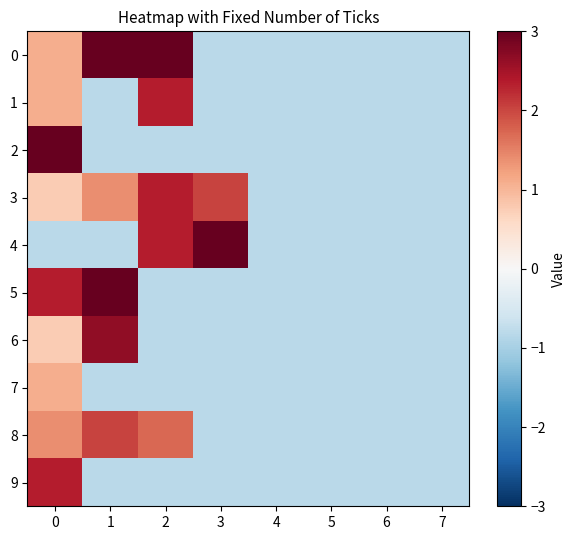

Reading left to right, extract all data points from this chart.

0: 0=1.1	1=3.0	2=3.0	3=-0.8	4=-0.8	5=-0.8	6=-0.8	7=-0.8
1: 0=1.1	1=-0.8	2=2.4	3=-0.8	4=-0.8	5=-0.8	6=-0.8	7=-0.8
2: 0=3.0	1=-0.8	2=-0.8	3=-0.8	4=-0.8	5=-0.8	6=-0.8	7=-0.8
3: 0=0.8	1=1.4	2=2.4	3=2.0	4=-0.8	5=-0.8	6=-0.8	7=-0.8
4: 0=-0.8	1=-0.8	2=2.4	3=3.0	4=-0.8	5=-0.8	6=-0.8	7=-0.8
5: 0=2.4	1=3.0	2=-0.8	3=-0.8	4=-0.8	5=-0.8	6=-0.8	7=-0.8
6: 0=0.8	1=2.7	2=-0.8	3=-0.8	4=-0.8	5=-0.8	6=-0.8	7=-0.8
7: 0=1.1	1=-0.8	2=-0.8	3=-0.8	4=-0.8	5=-0.8	6=-0.8	7=-0.8
8: 0=1.4	1=2.0	2=1.7	3=-0.8	4=-0.8	5=-0.8	6=-0.8	7=-0.8
9: 0=2.4	1=-0.8	2=-0.8	3=-0.8	4=-0.8	5=-0.8	6=-0.8	7=-0.8